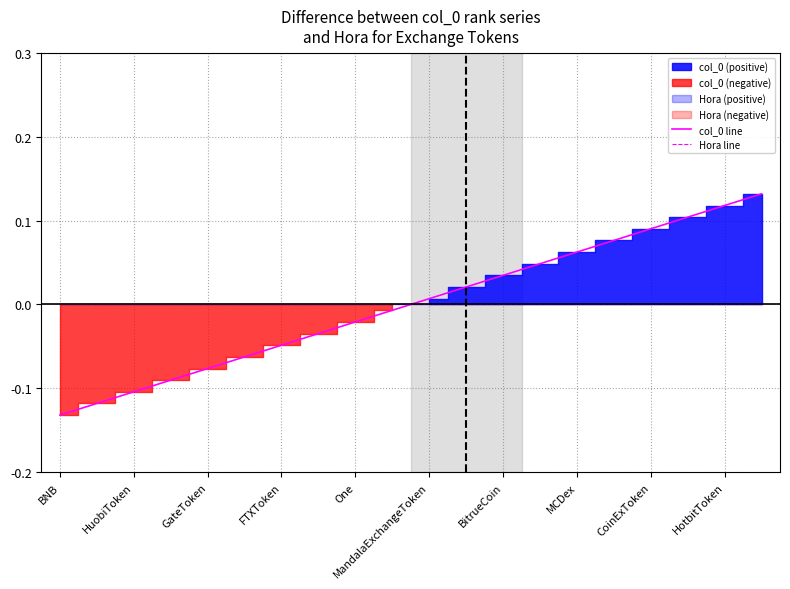

True or false: Hora line and col_0 line intersect in this chart.

True